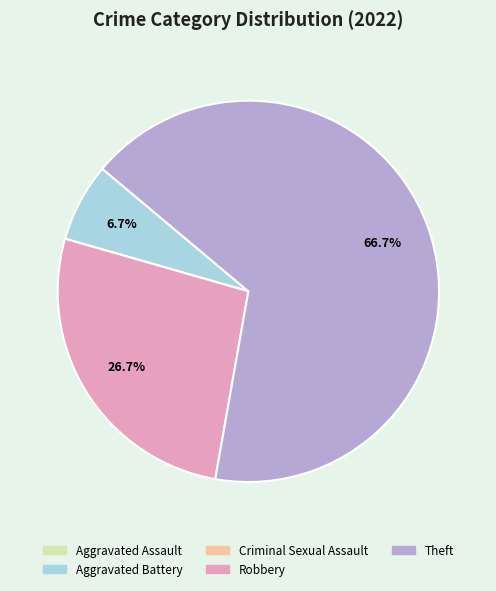

Which has a higher value, Robbery or Aggravated Battery?

Robbery